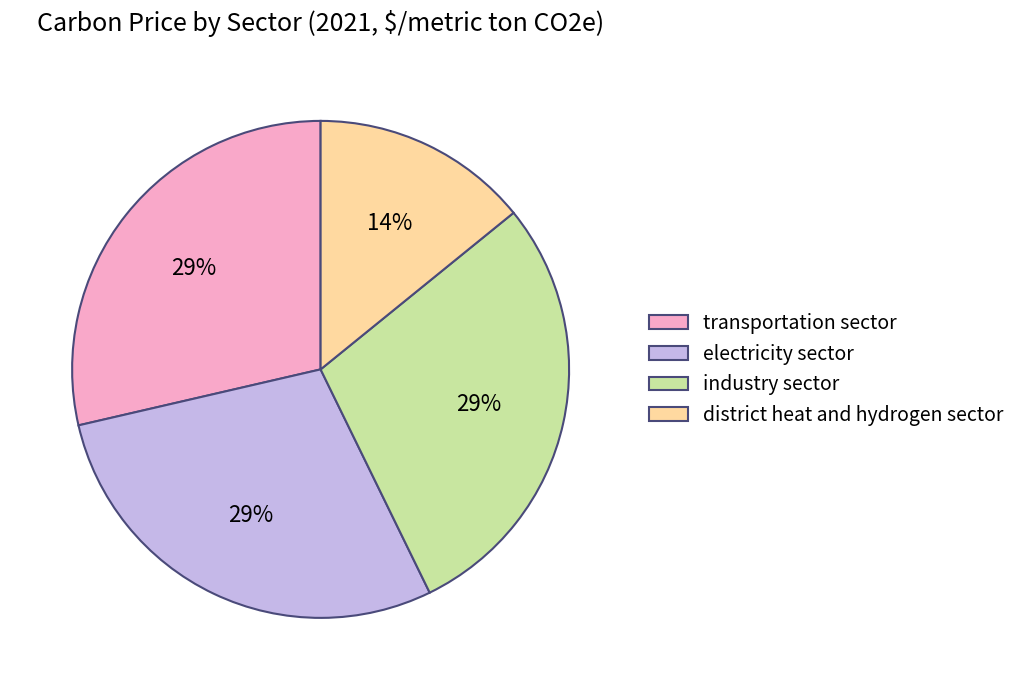

Combined, do industry sector and transportation sector account for over 50%?

Yes